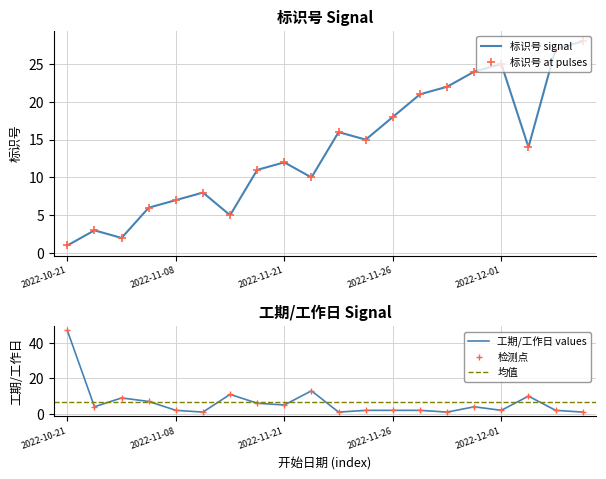

In 标识号, how many points are higher than both neighbors (excluding endpoints)?

5